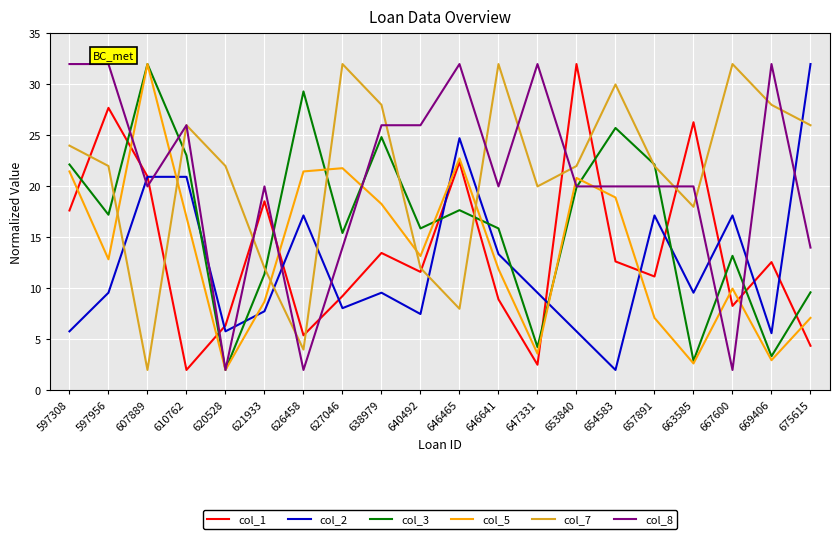

Which series has the largest total across all categories?

col_7